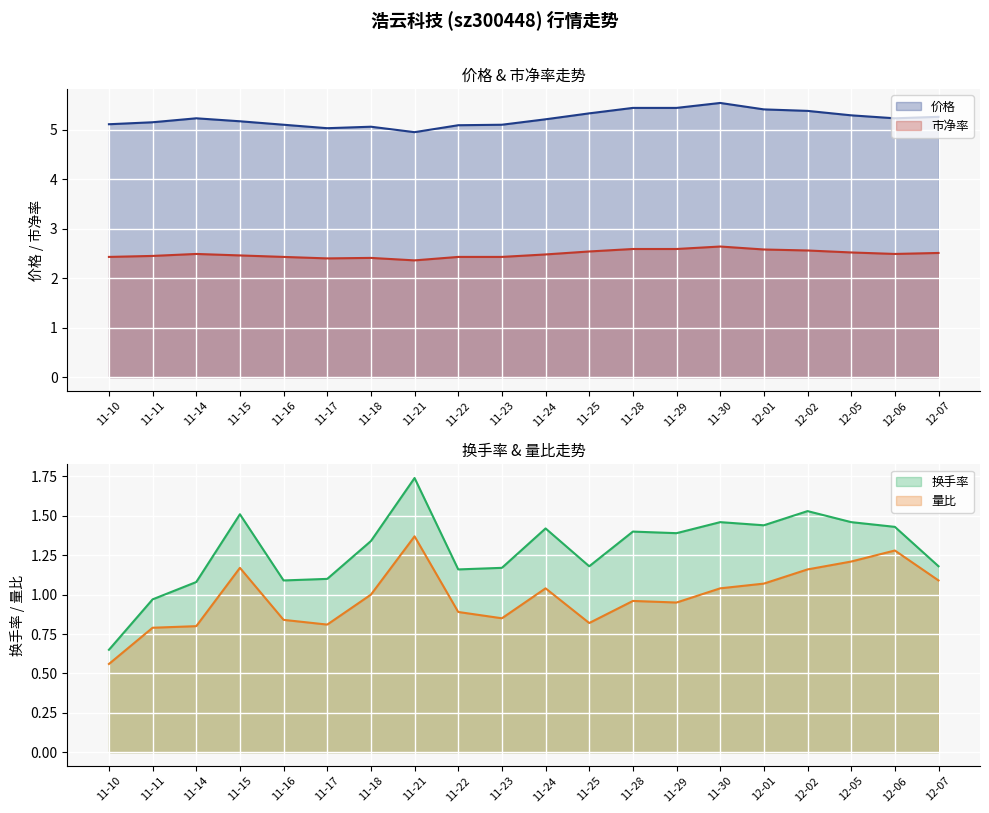

Is the value of 量比 at 11-21 greater than the value of 市净率 at 11-22?

No